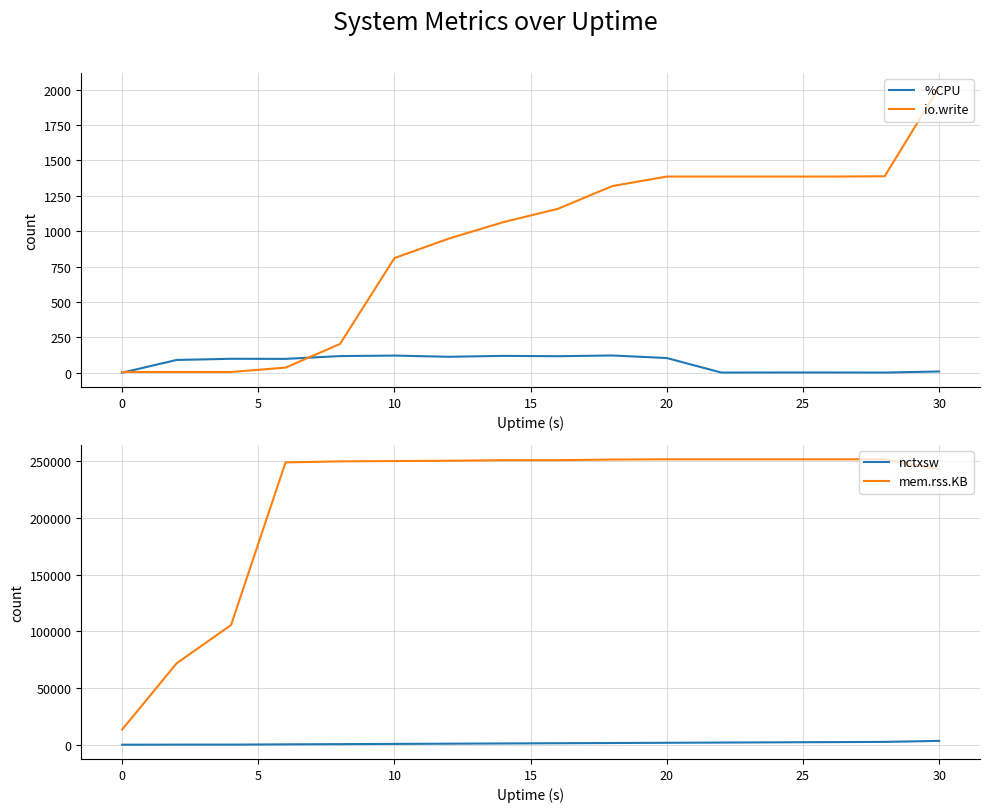

What is the highest value of the %CPU series?

121.6